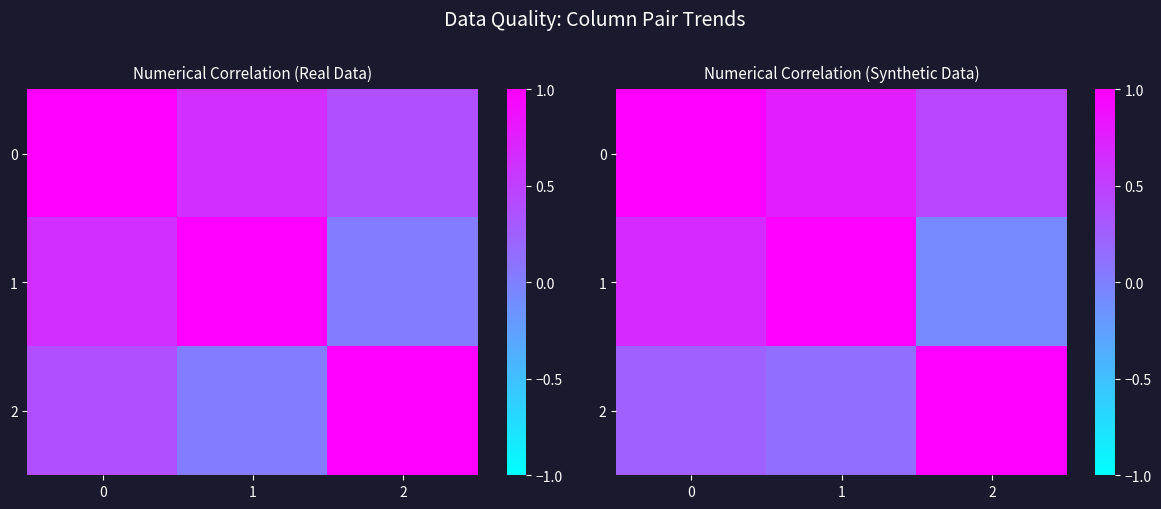

What is the highest value of the 2 series?

1.0